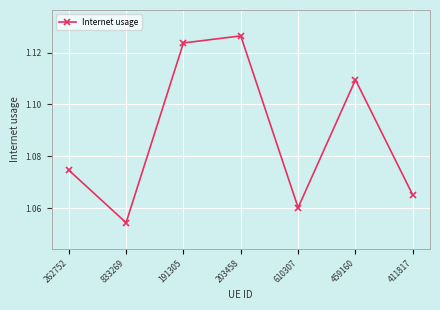

Is it true that the value at 833269 is 1.6?

False